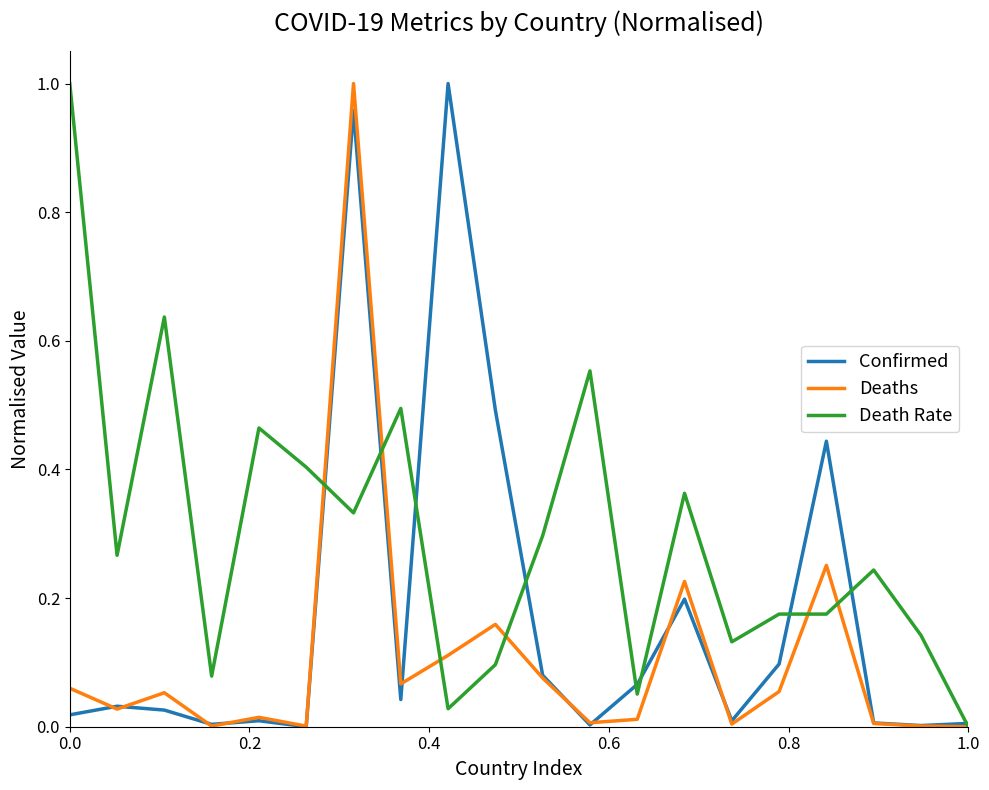

List the series in order of their overall mean, lowest first.

Deaths, Confirmed, Death Rate